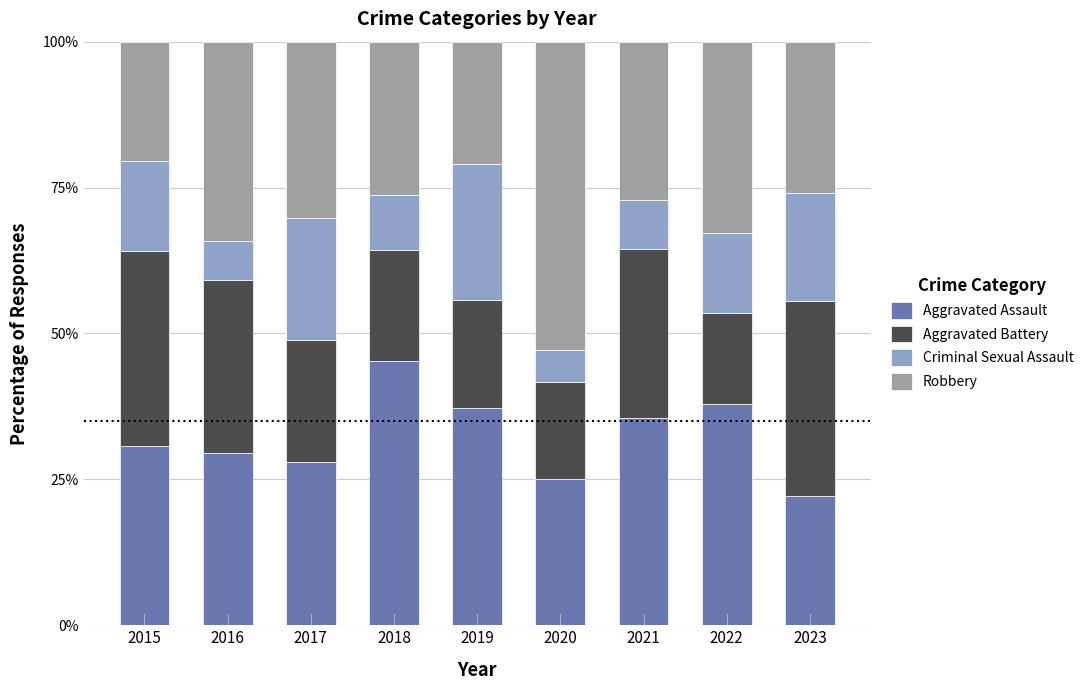

What is the sum of all Aggravated Assault values?

291.4